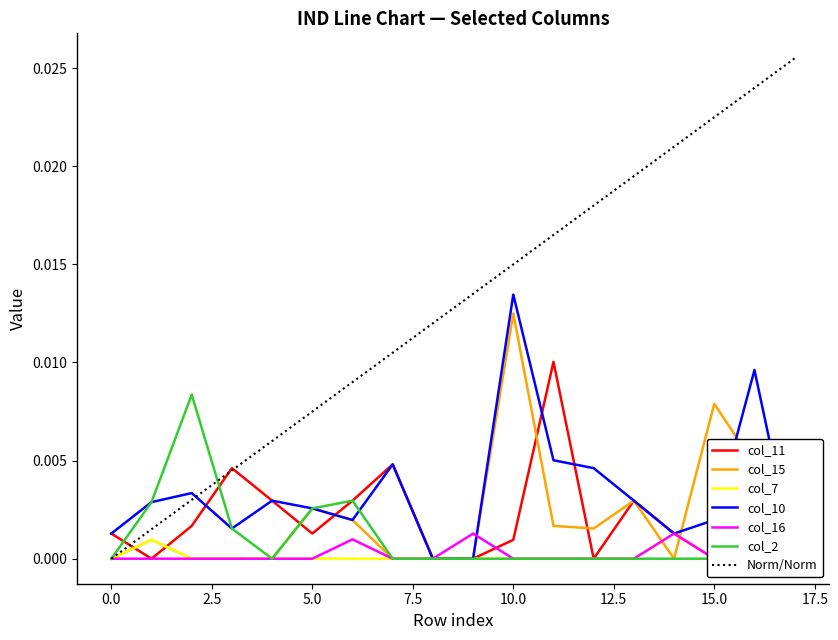

What is the sum of all col_10 values?

0.1